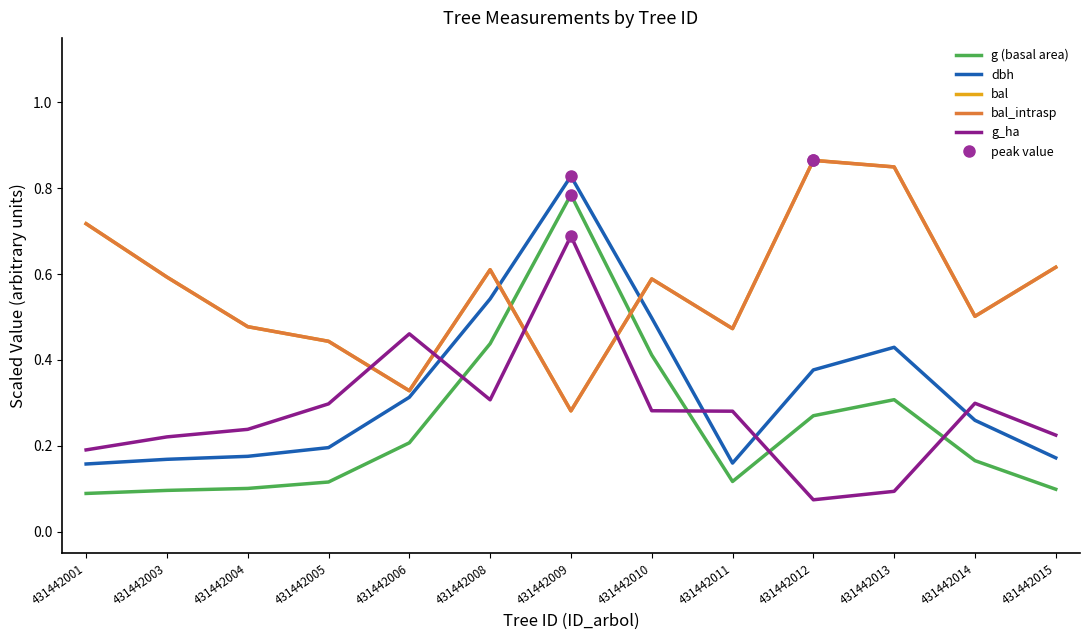

True or false: dbh and bal_intrasp intersect in this chart.

True